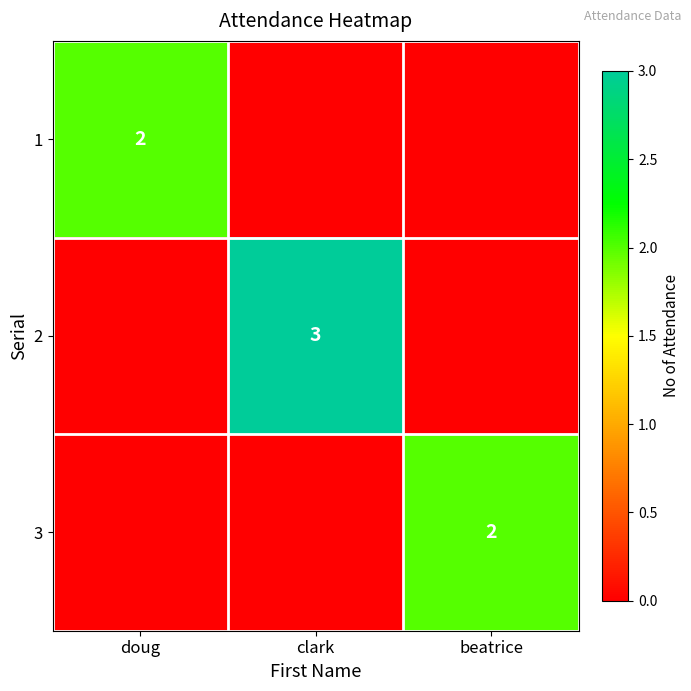

Is it true that 1 equals 3 at doug?

False